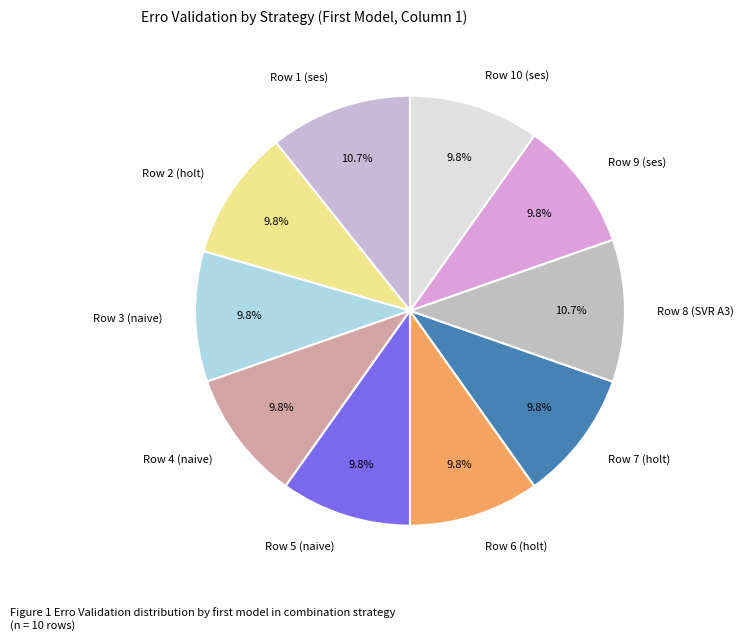

What percentage is NOT represented by Row 6 (holt)?

90.2%